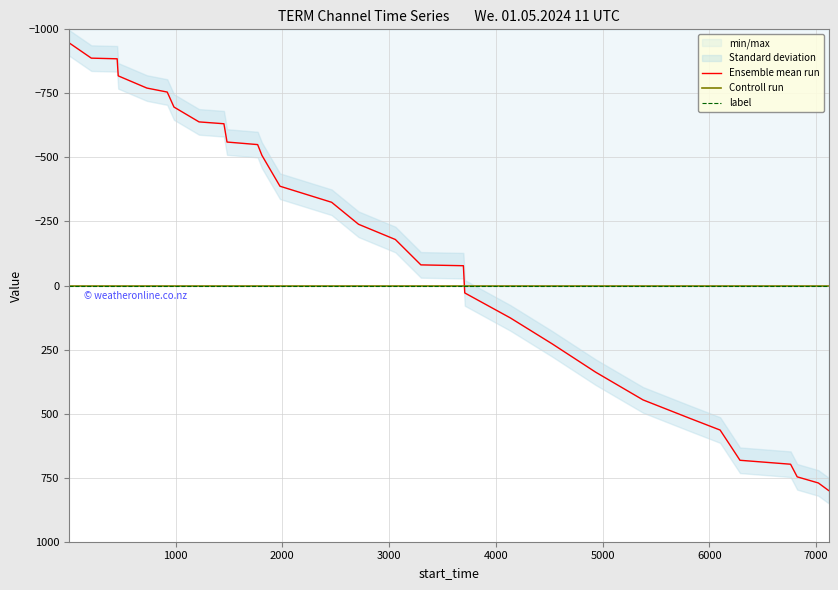

The Ensemble mean run series shows 210.4 at 19. True or false?

False